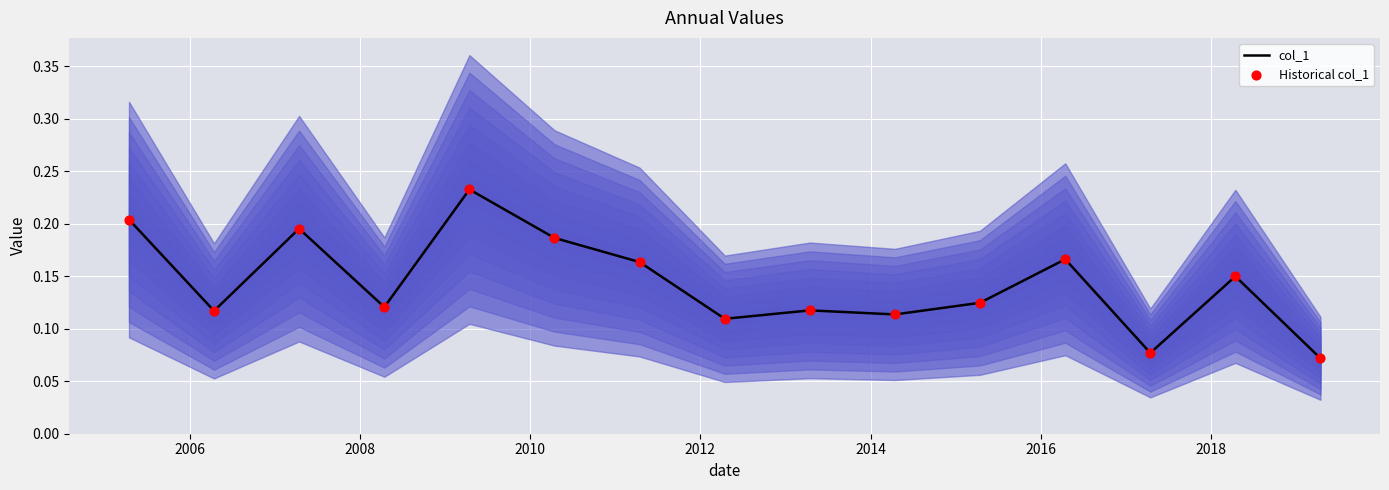

Which series contains the highest Y value?

col_1